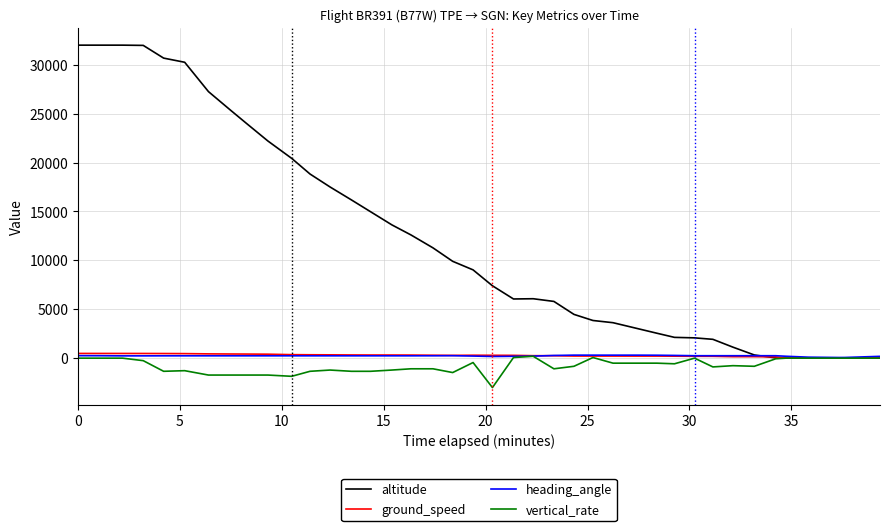

What is the greatest value displayed?

32000